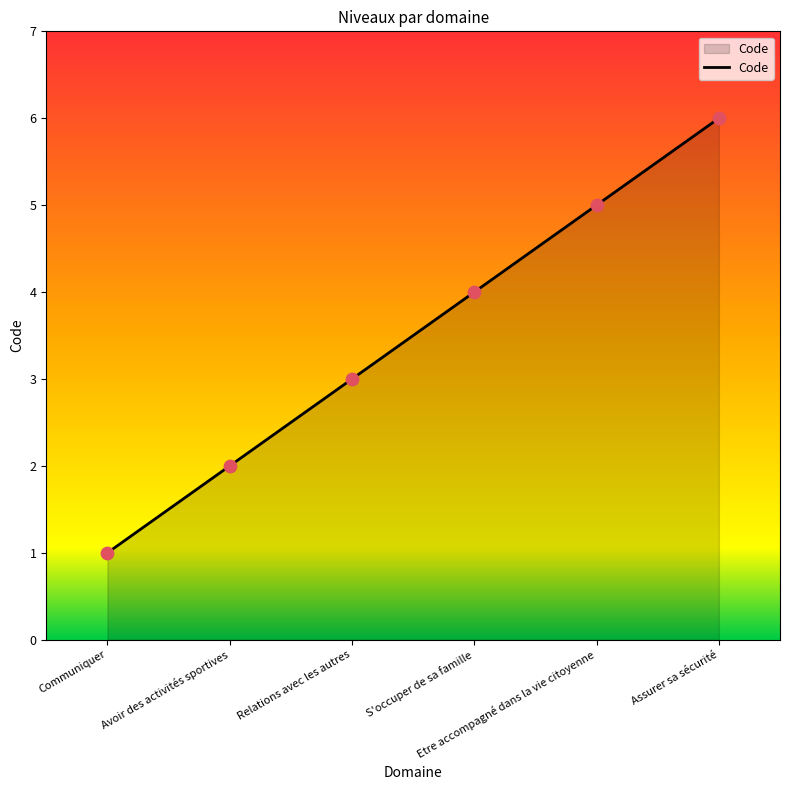

What is the change in value from Communiquer to Avoir des activités sportives?

+1